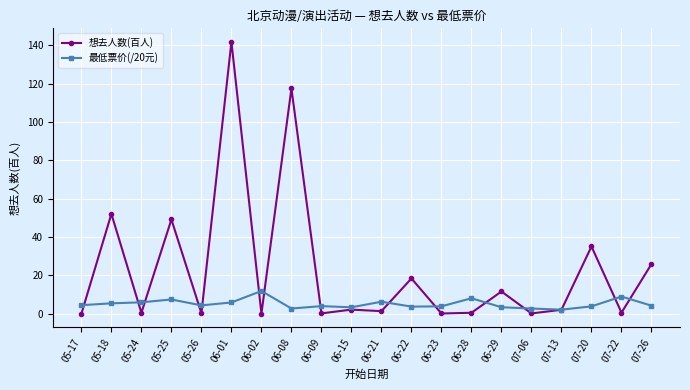

Where do 想去人数(百人) and 最低票价(/20元) first cross each other?

05-17 and 05-18